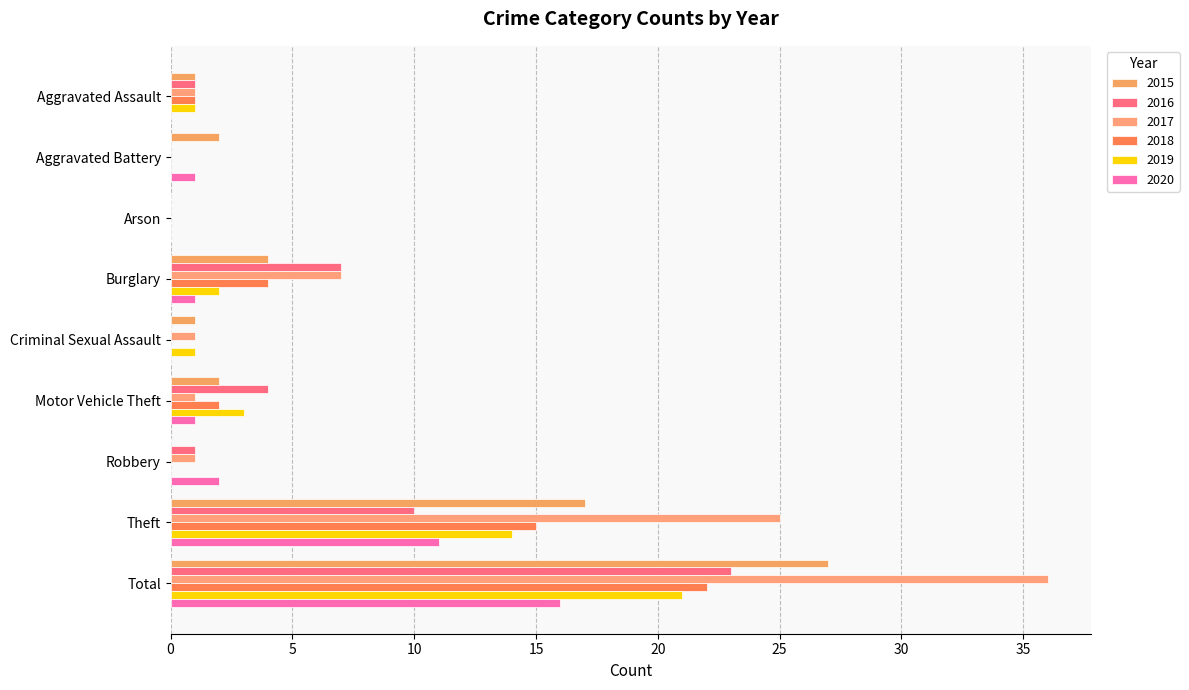

What is the label of the 6th bar from the left?

Motor Vehicle Theft